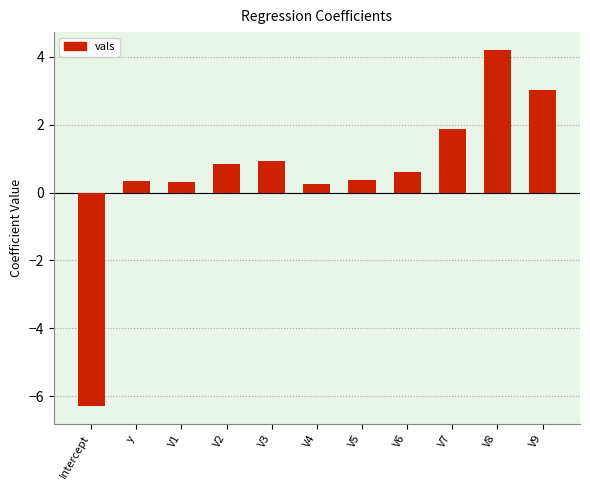

What is the change in value from V1 to V8?

+3.9